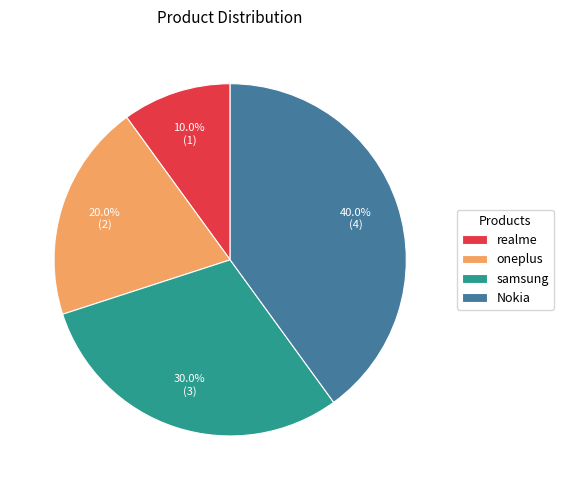

What is the ratio of the value at Nokia to the value at realme?

4.0